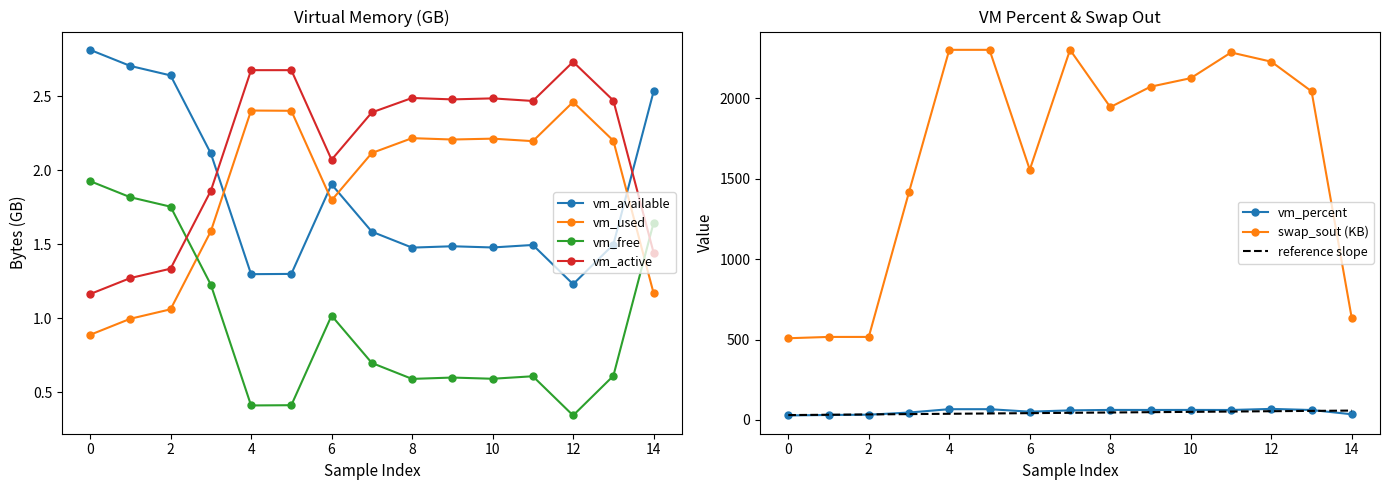

List the labels in order of vm_used value, smallest first.

0, 1, 2, 14, 3, 6, 7, 11, 13, 9, 10, 8, 5, 4, 12